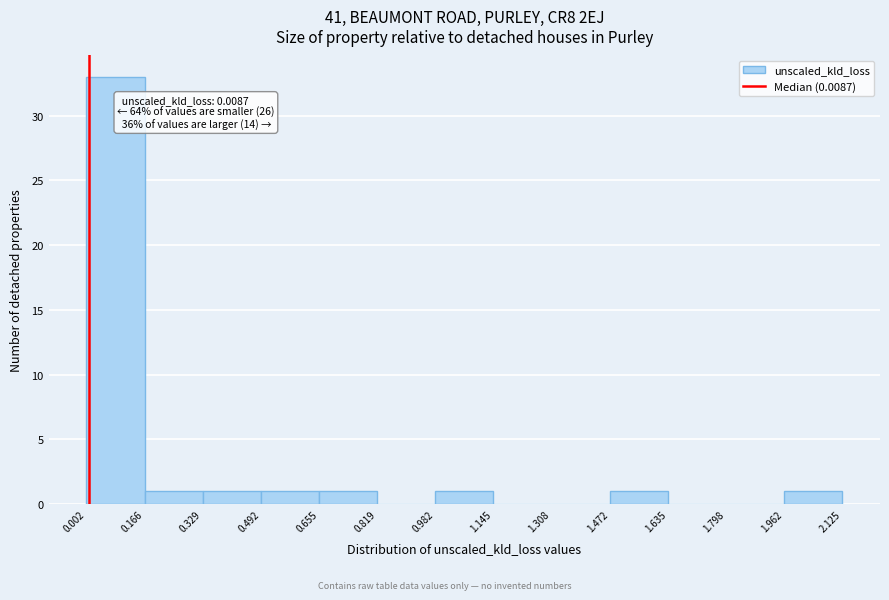

Which range on the x-axis has the tallest bar?

0.002 to 0.166